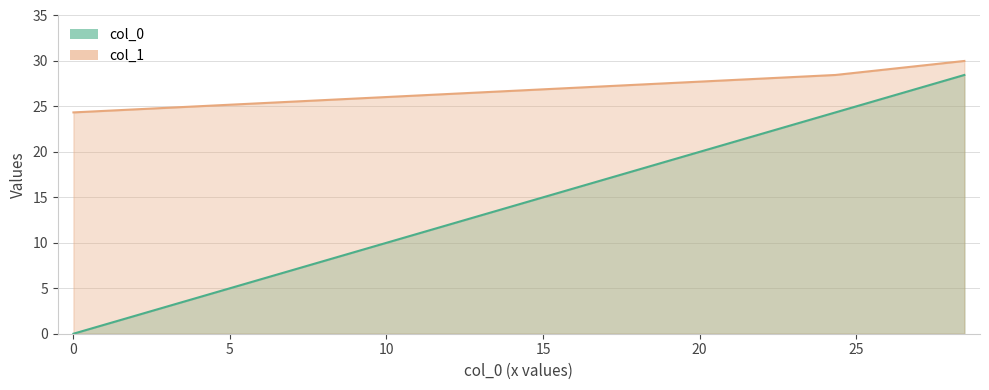

How many lines are shown in the chart?

2